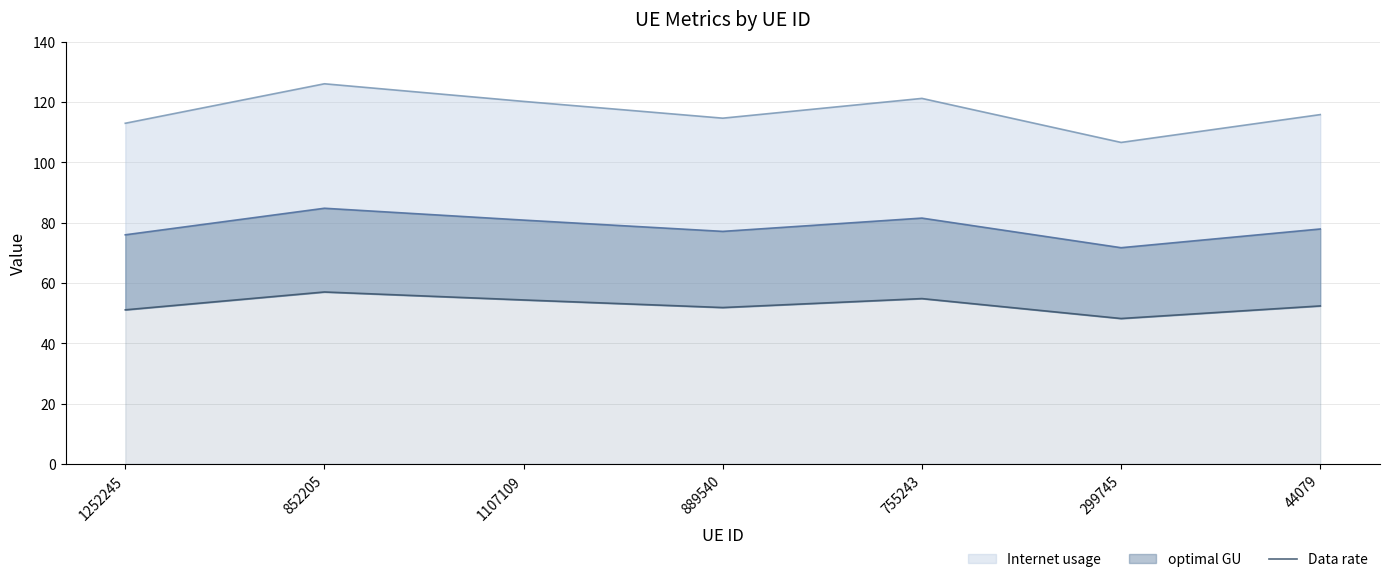

Reading right to left, transcribe all the data shown in this chart.

52.4	48.2	54.8	51.9	54.4	57.0	51.1